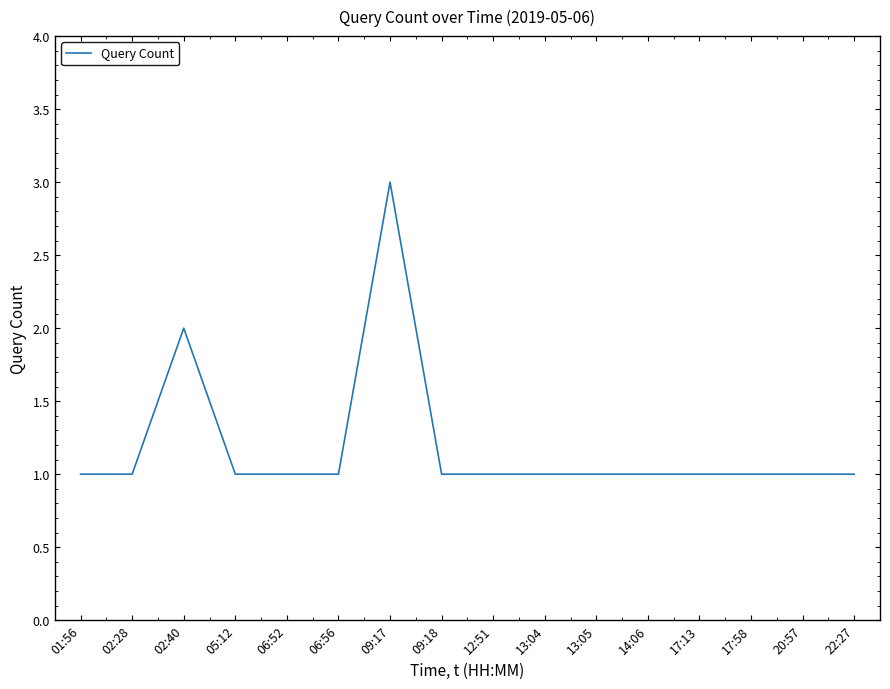

The chart shows a value of 1 at 02:40. True or false?

False